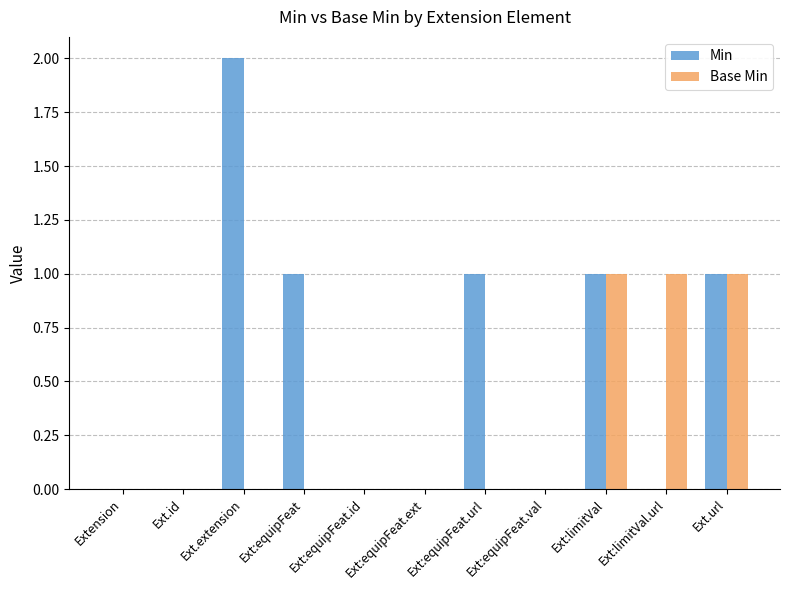

Between Ext.extension and Ext:limitVal.url, which series saw the biggest shift?

Min